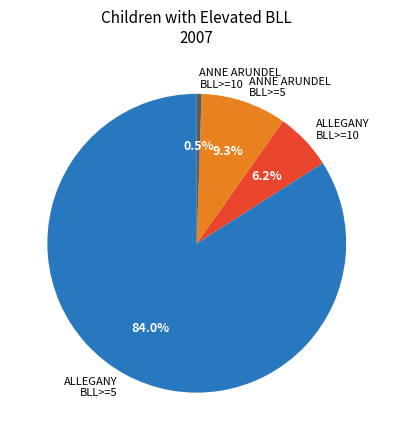

To the nearest percent, what is the average slice percentage?

25%